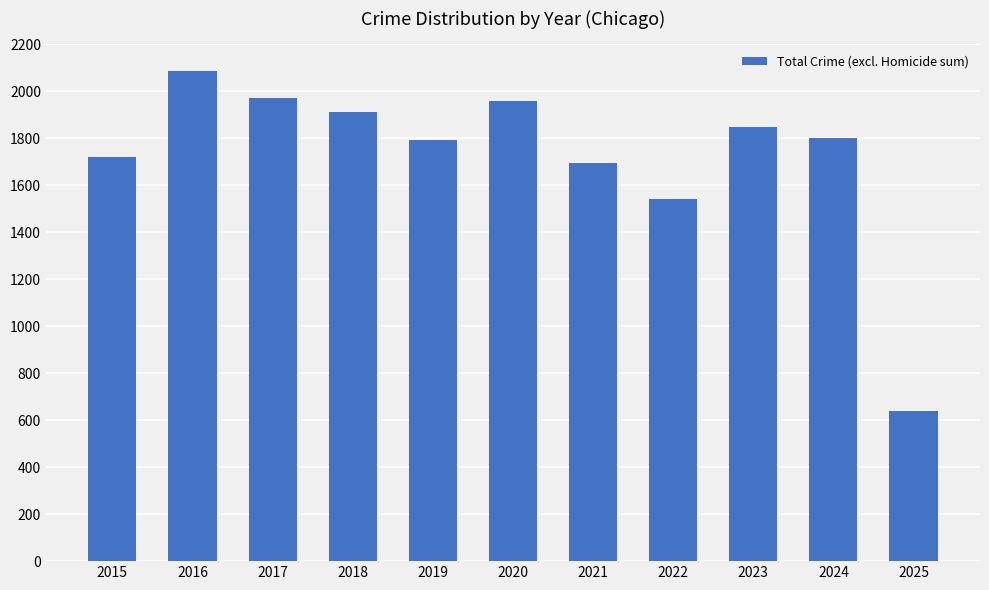

What value does the data have at 2016, to the nearest 100?

2100